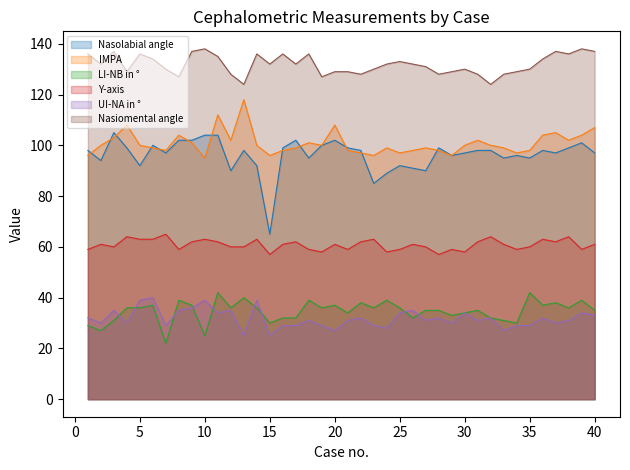

True or false: IMPA and Y-axis intersect in this chart.

False